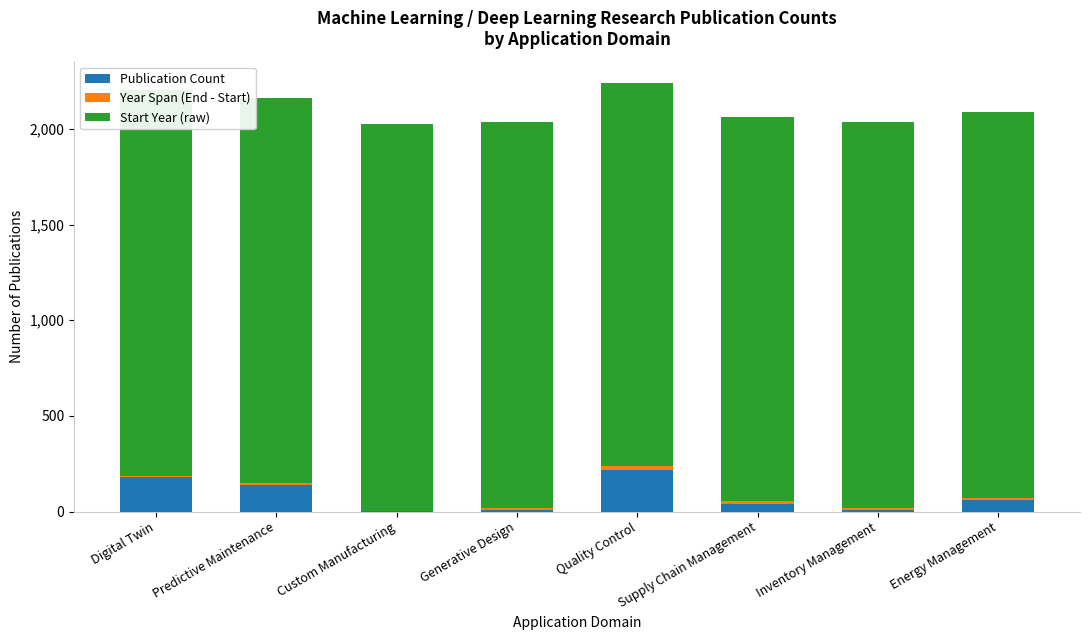

What is the maximum value for Publication Count?

215